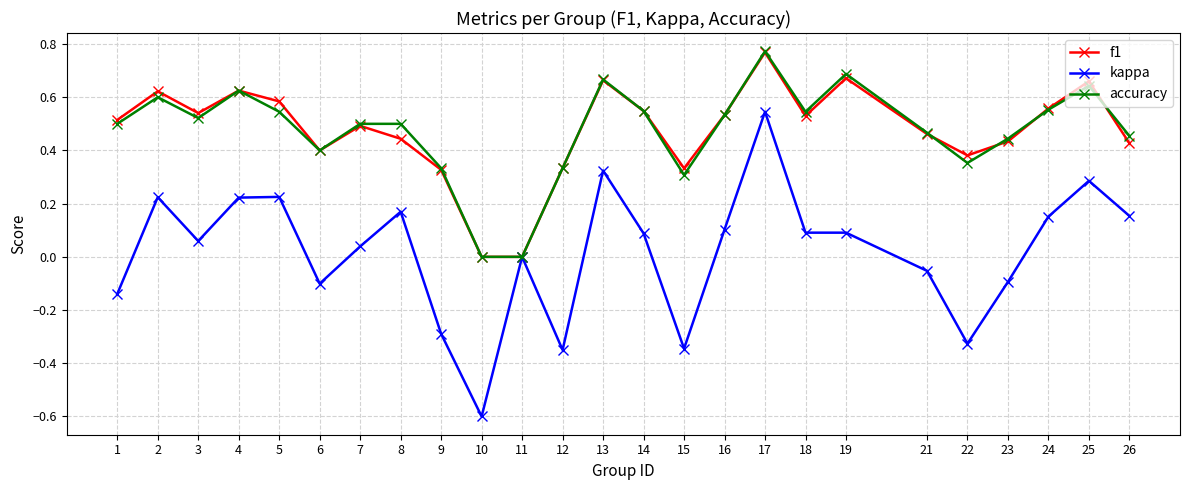

At 15, list the series in order from smallest to largest.

kappa, accuracy, f1